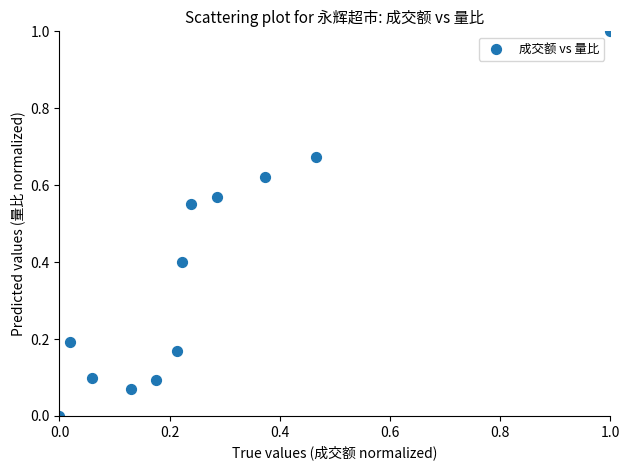

What is the average Y value?

0.4